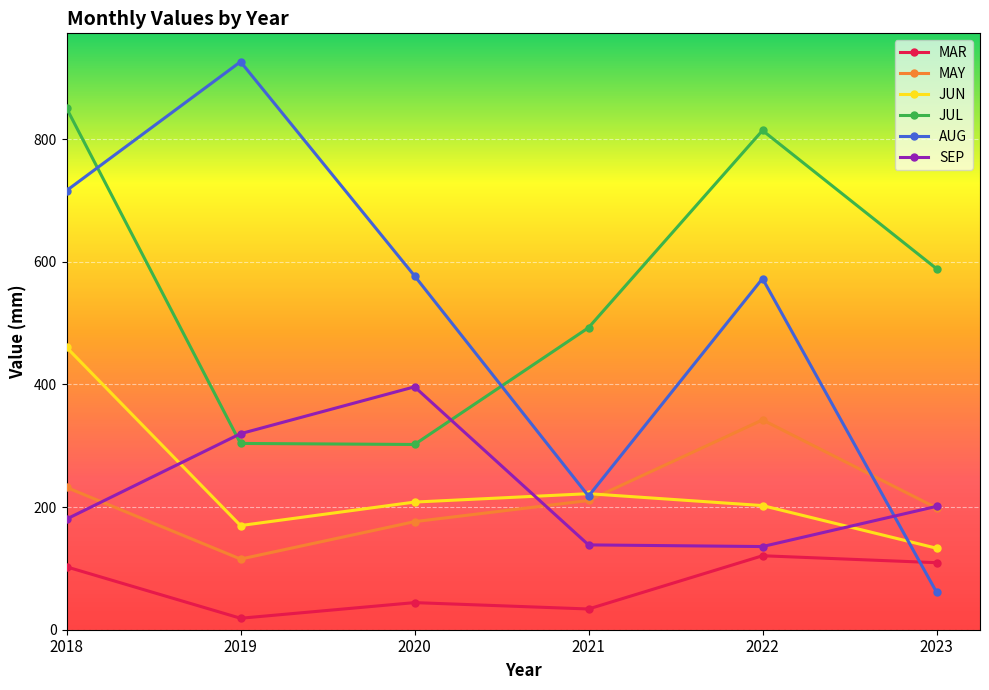

How many lines are shown in the chart?

6